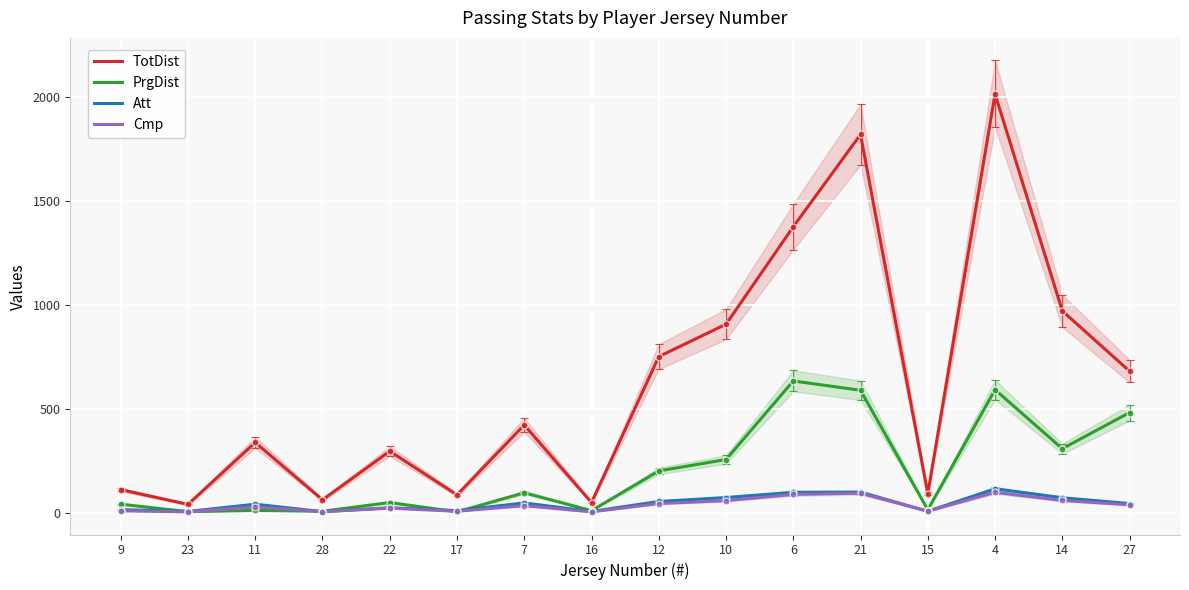

True or false: Cmp and TotDist intersect in this chart.

False